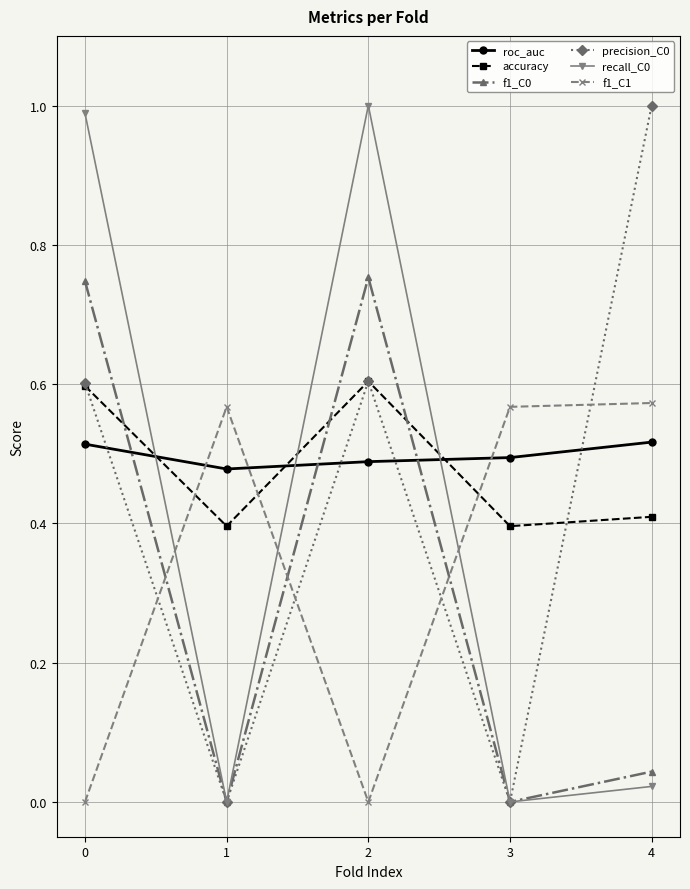

Is the value of accuracy at 1 greater than the value of f1_C0 at 0?

No